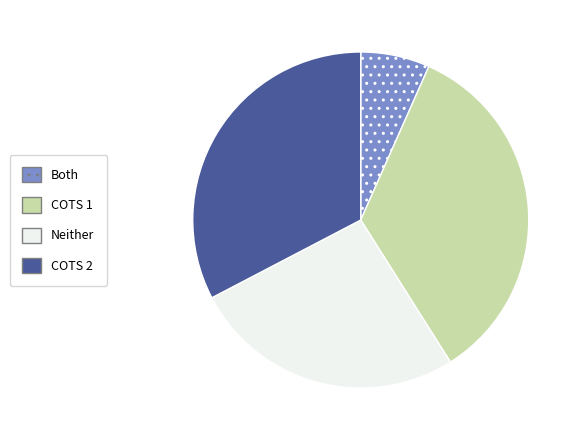

Is there any slice that represents more than half of the pie?

No